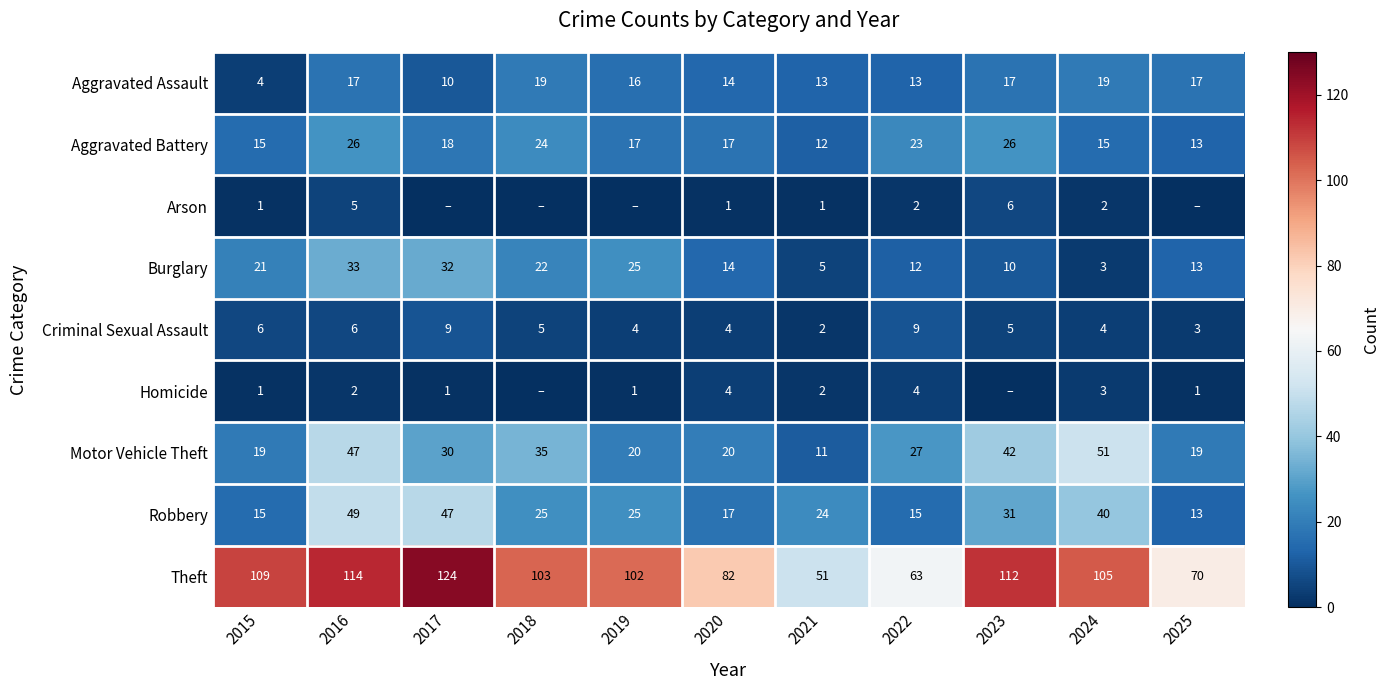

What is the sum of all Motor Vehicle Theft values?

321